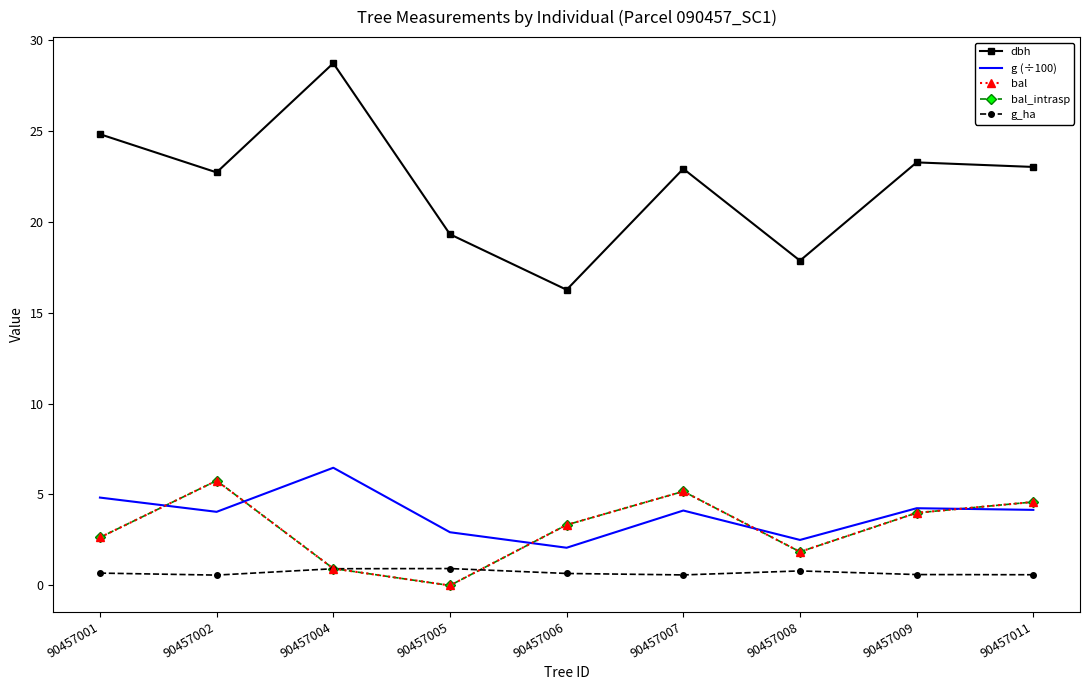

True or false: bal_intrasp has a value of 1.8 at 90457007.

False